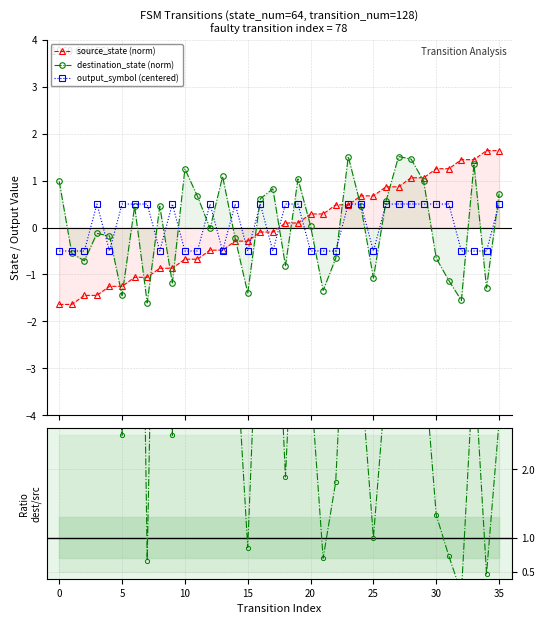

The destination_state (norm) series shows 0.5 at 24. True or false?

True